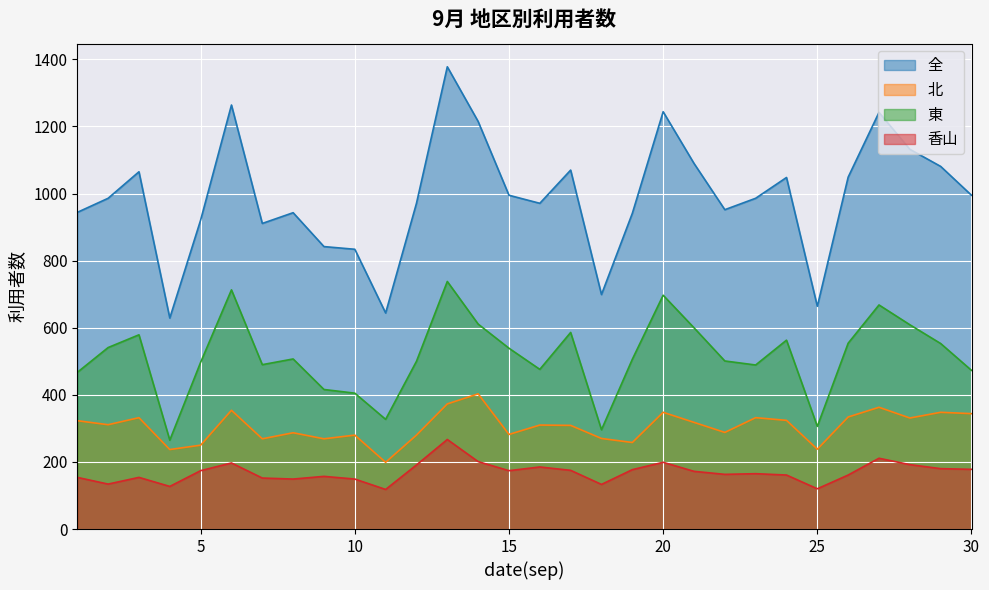

True or false: 全 has a value of 941 at 19.

True